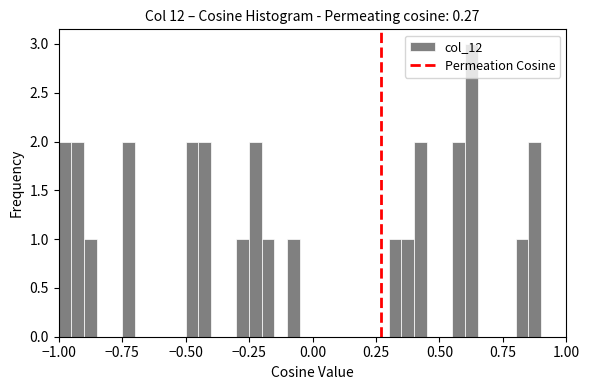

Around what value on the x-axis is the tallest bar? Give the approximate position of its centre, as read against the axis.

0.65